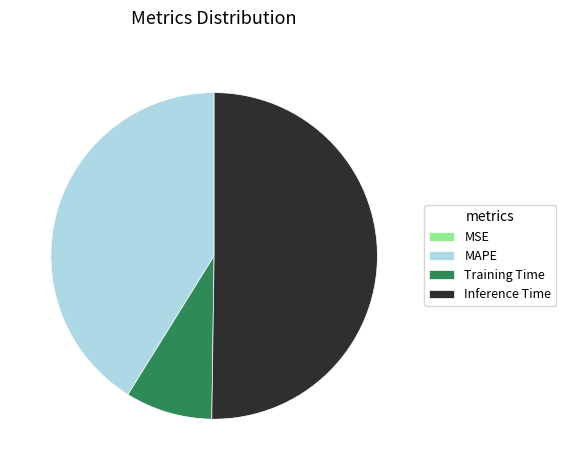

The Inference Time slice represents 50% of the pie. True or false?

True